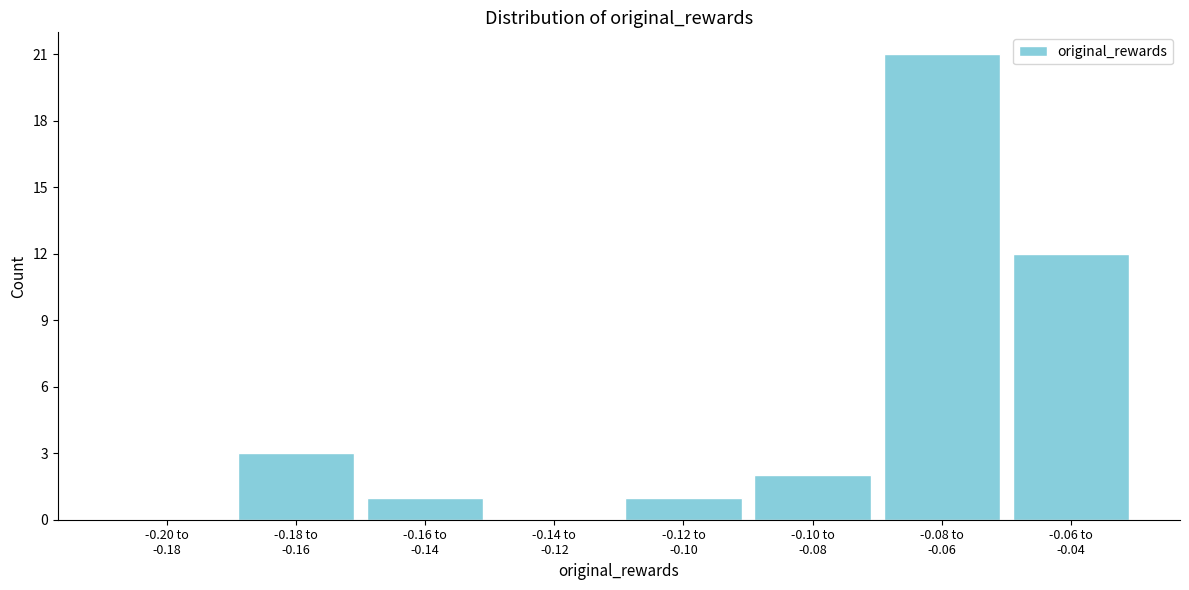

What is the sum of all values?

40